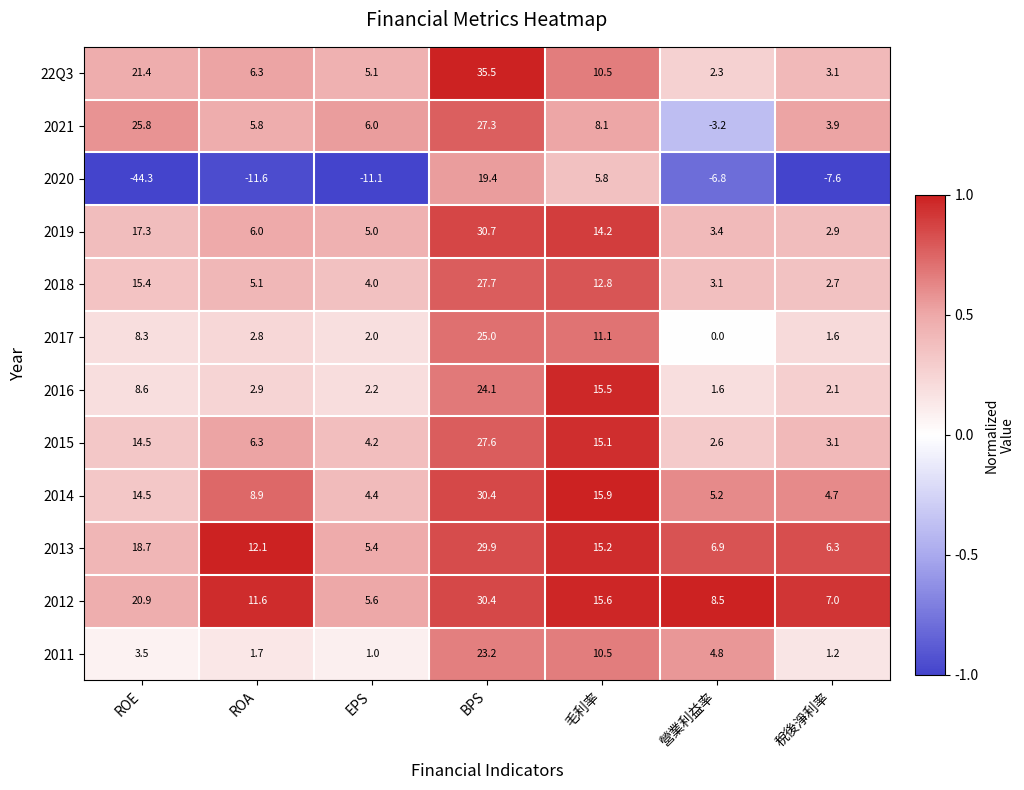

At which label does 2020 reach its minimum?

ROE